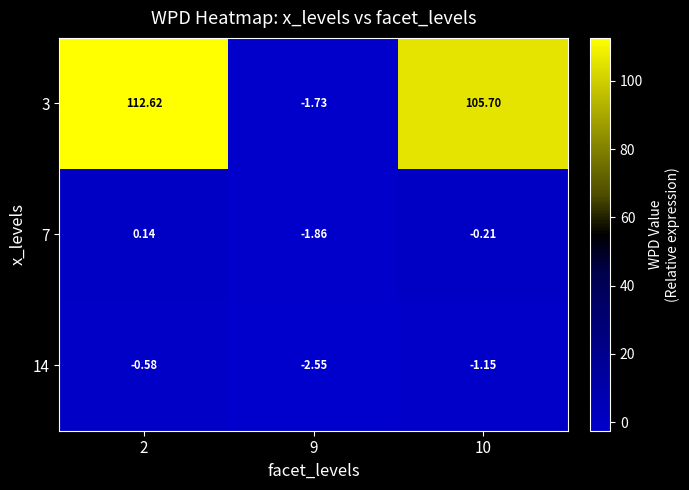

Is the value of 14 at 2 greater than the value of 7 at 10?

No